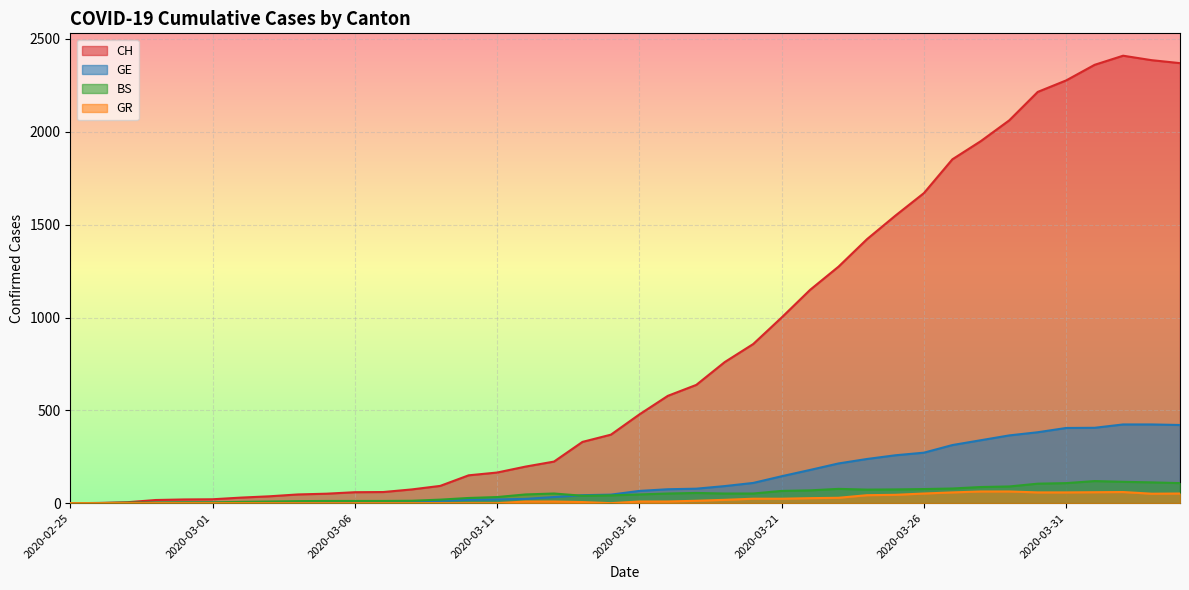

List the labels in order of BS value, smallest first.

2020-02-25, 2020-02-26, 2020-02-27, 2020-02-28, 2020-02-29, 2020-03-01, 2020-03-02, 2020-03-03, 2020-03-04, 2020-03-05, 2020-03-06, 2020-03-07, 2020-03-08, 2020-03-09, 2020-03-10, 2020-03-11, 2020-03-14, 2020-03-15, 2020-03-12, 2020-03-16, 2020-03-13, 2020-03-17, 2020-03-19, 2020-03-20, 2020-03-18, 2020-03-21, 2020-03-22, 2020-03-24, 2020-03-25, 2020-03-26, 2020-03-23, 2020-03-27, 2020-03-28, 2020-03-29, 2020-03-30, 2020-03-31, 2020-04-04, 2020-04-03, 2020-04-02, 2020-04-01